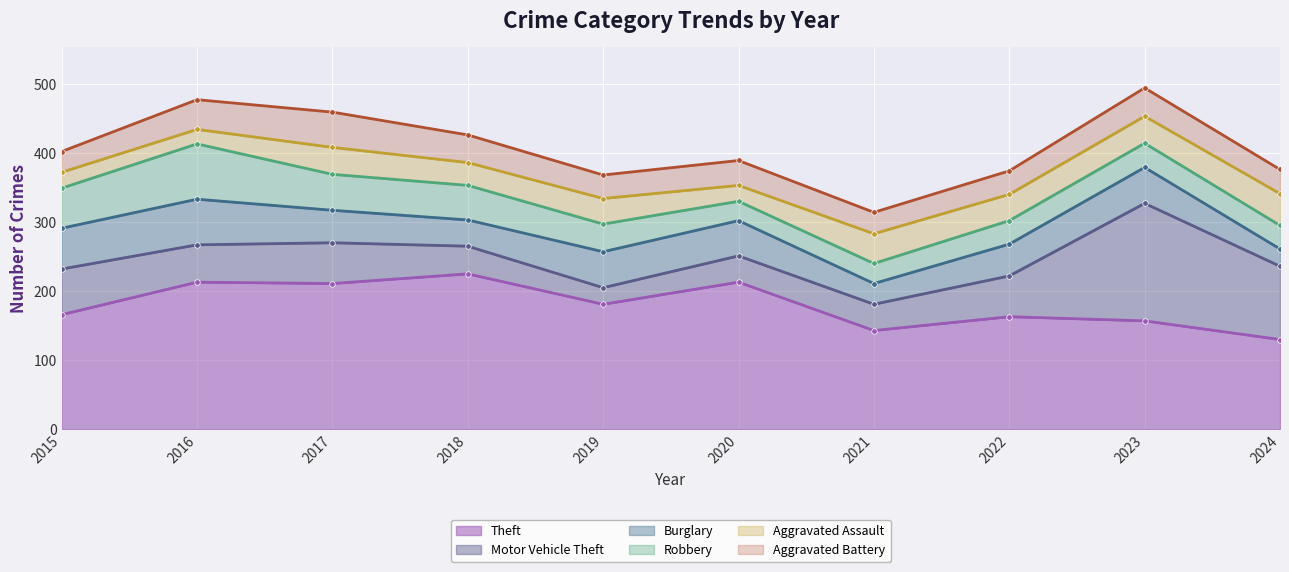

What is the value of the Aggravated Battery point at the 10th from the left?

35